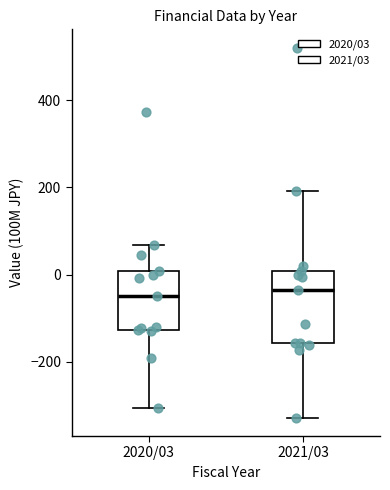

Reading left to right, transcribe this box plot: for each box, give where its median line is, the range the box spans, and where its two whiskers end, as read against the y-axis. The values are not printed on the chart, so give them approximately, as read against the axis.

2020/03: median -60, box -120 to 0, whiskers -300 to 60
2021/03: median -40, box -160 to 0, whiskers -320 to 200